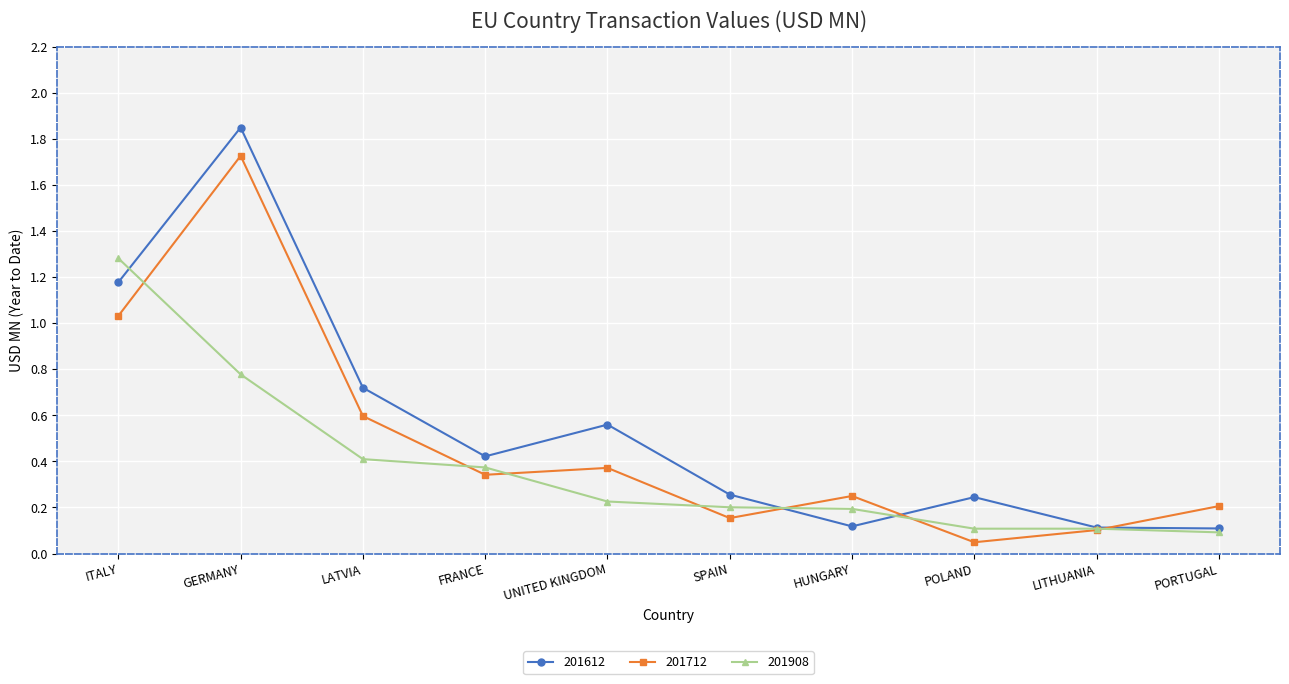

True or false: 201612 has a value of 0.4 at FRANCE.

True